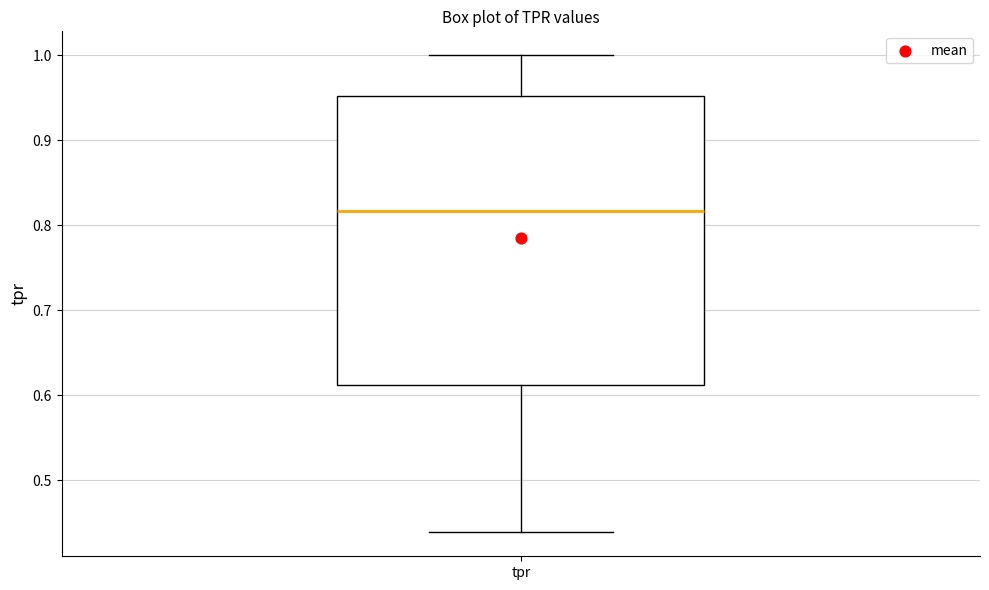

Where is the upper edge of the box for tpr on the y-axis? The values are not printed on the chart, so give them approximately, as read against the axis.

0.95